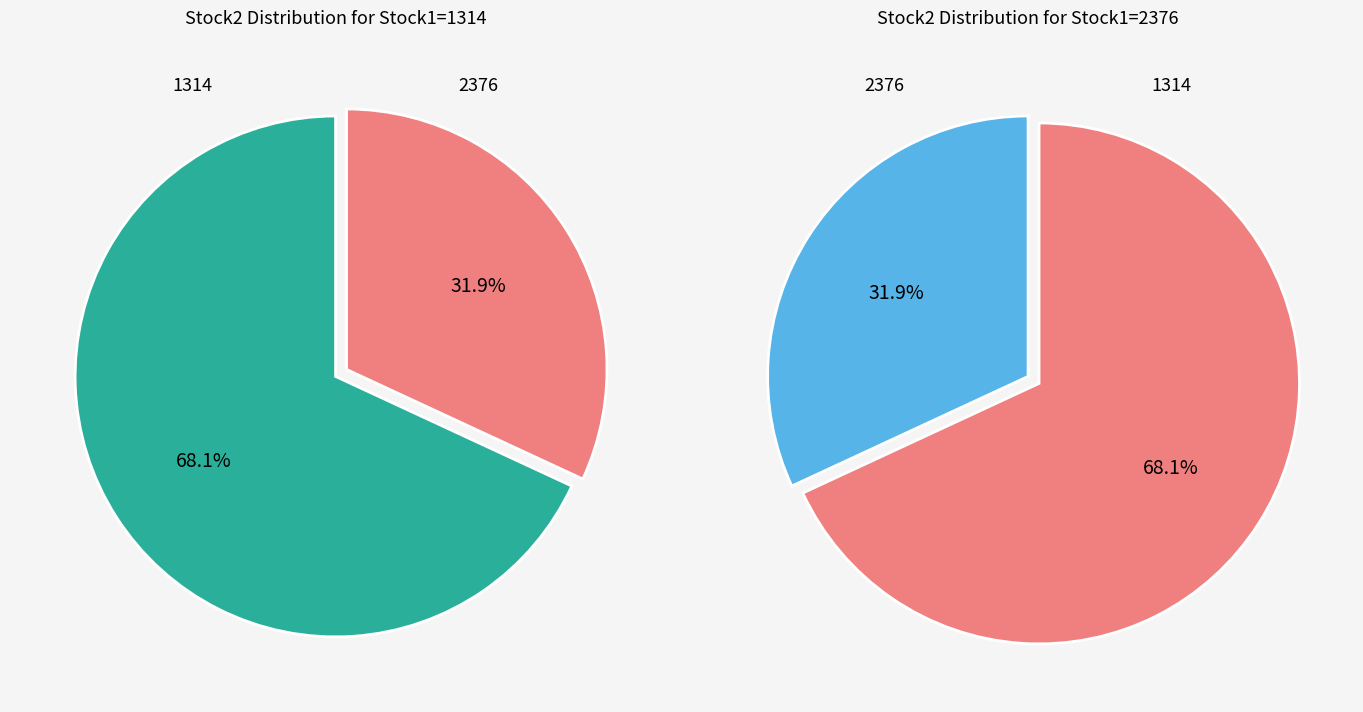

What percentage is the 1314 slice, to the nearest percent?

68%